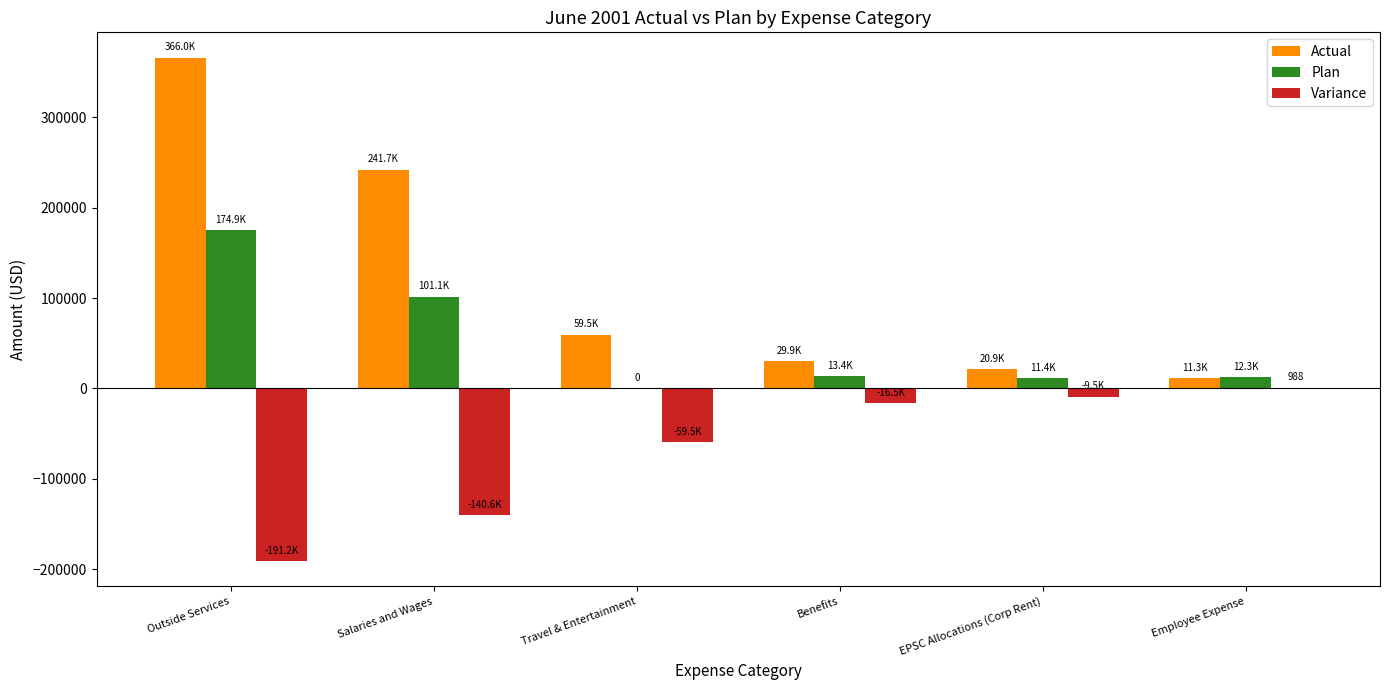

What value does the Actual series have at Benefits?

29866.0